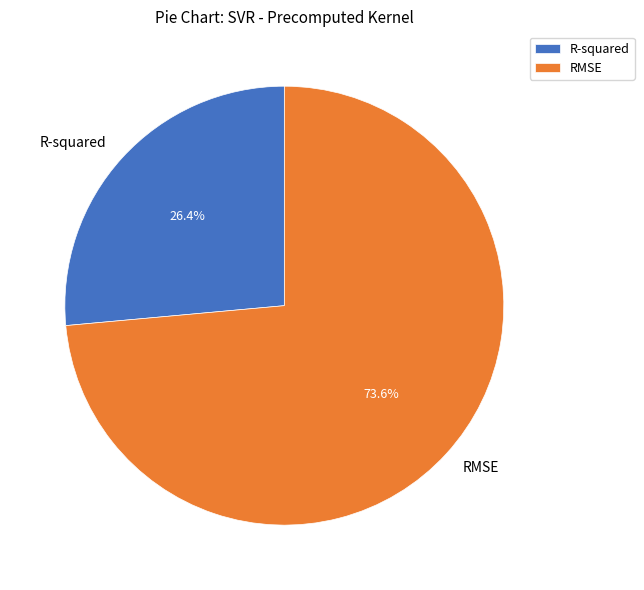

Which has a higher value, R-squared or RMSE?

RMSE